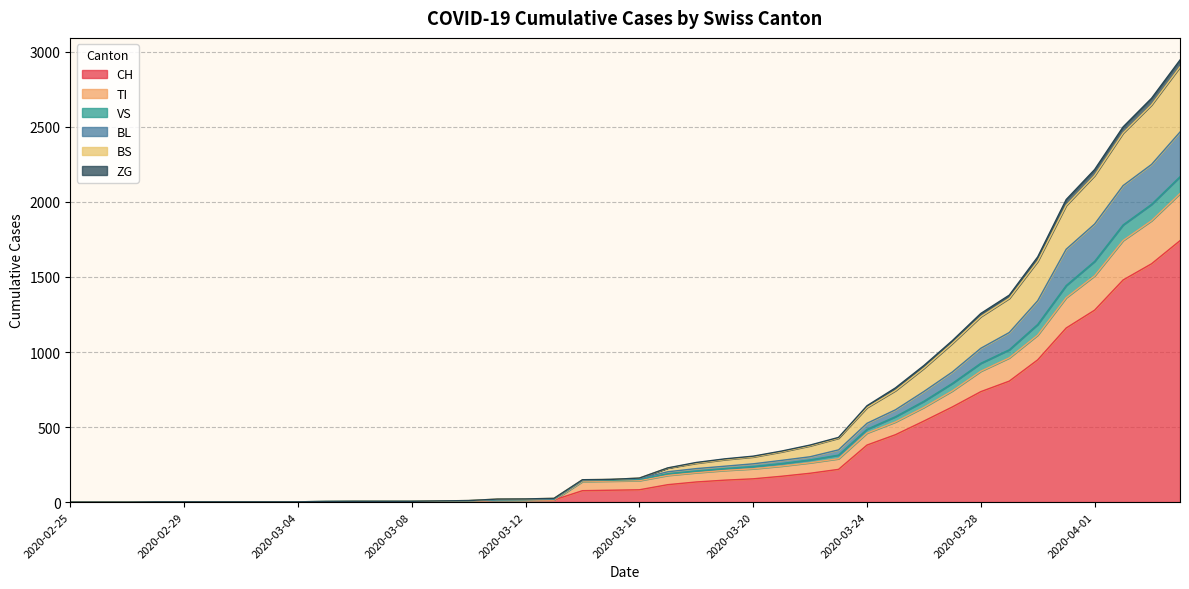

At how many categories does at least one series exceed 2352?

3